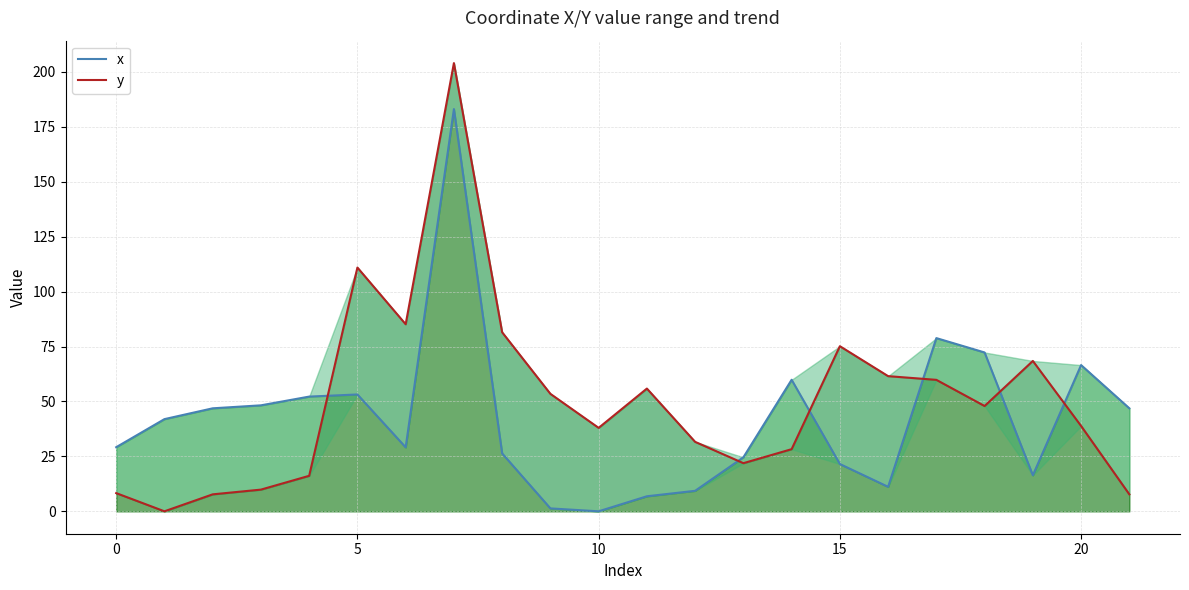

What is the difference between the maximum and second lowest values in the y series?

196.3